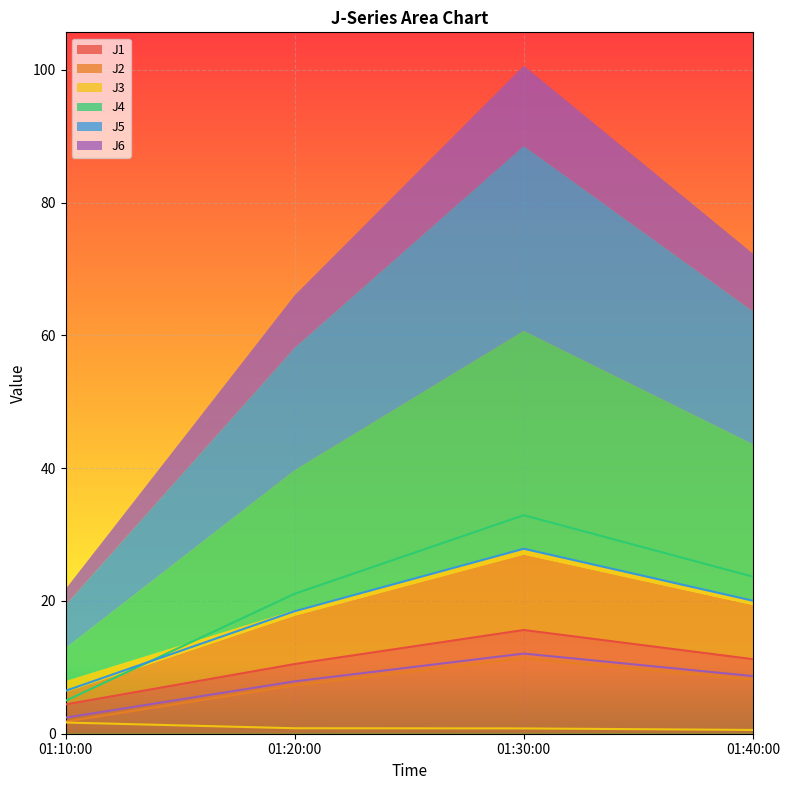

How many data points does each series have?

4